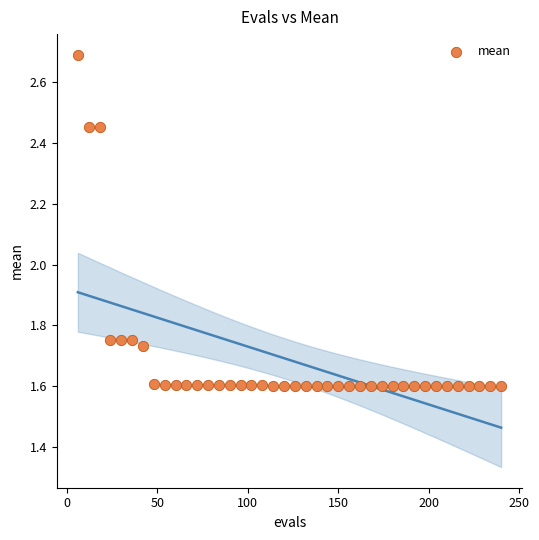

What is the range of Y values (max minus min)?

1.1